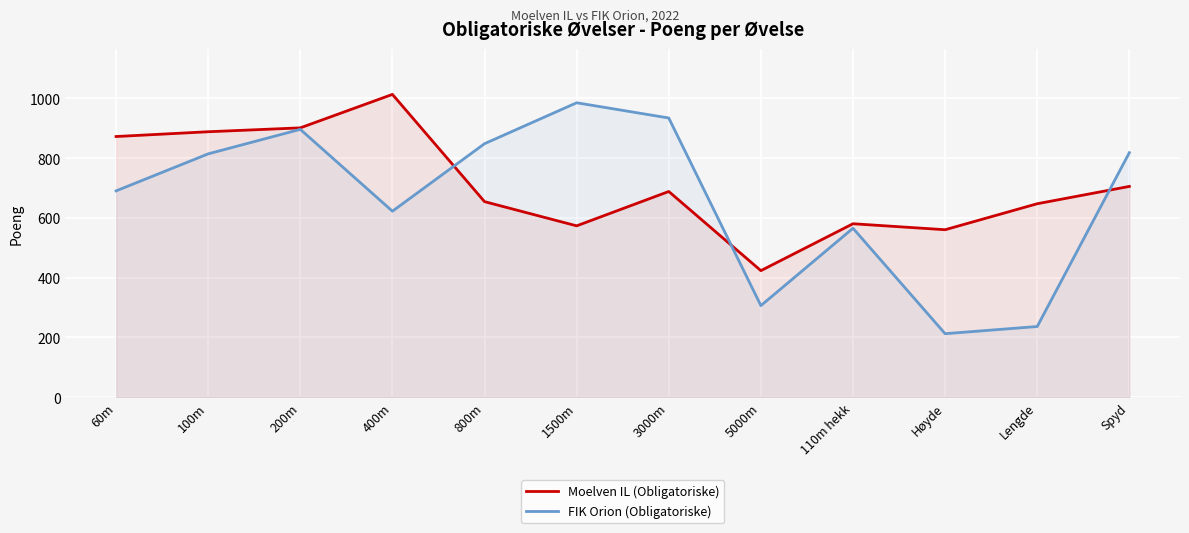

Between 100m and 400m, which series saw the biggest shift?

FIK Orion (Obligatoriske)